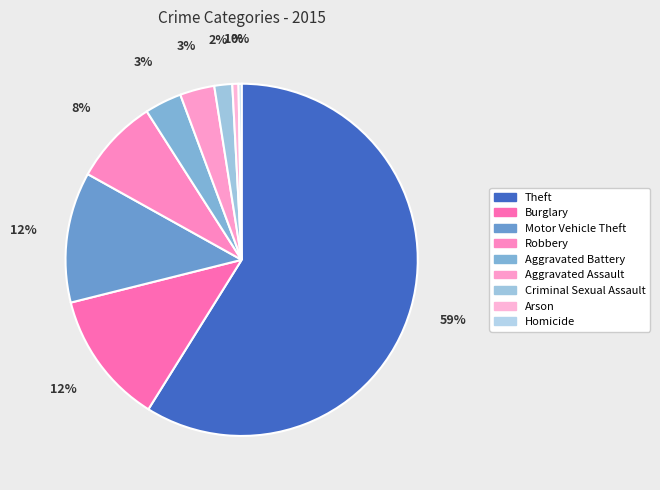

Which has a higher value, Robbery or Burglary?

Burglary